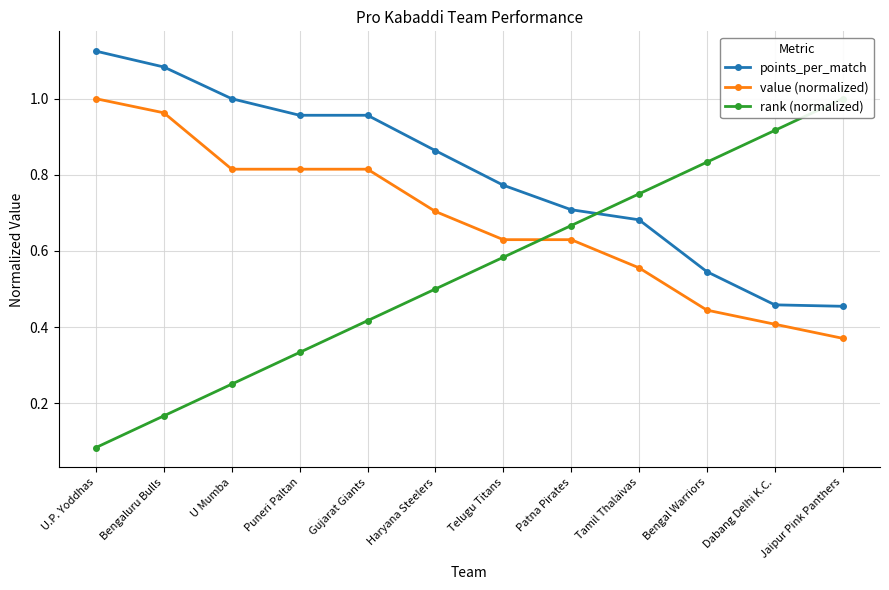

What are all the series names shown in the legend?

points_per_match, value (normalized), rank (normalized)